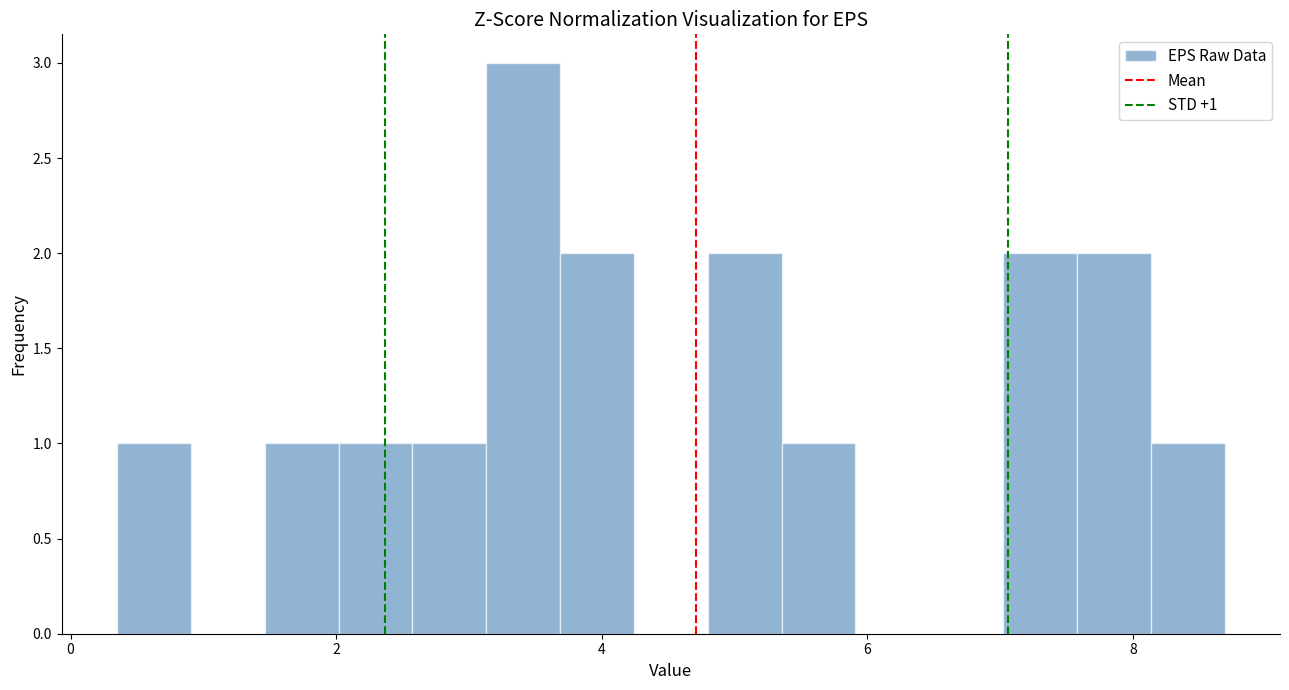

Read against the x-axis, roughly where is the centre of the tallest bar?

3.4